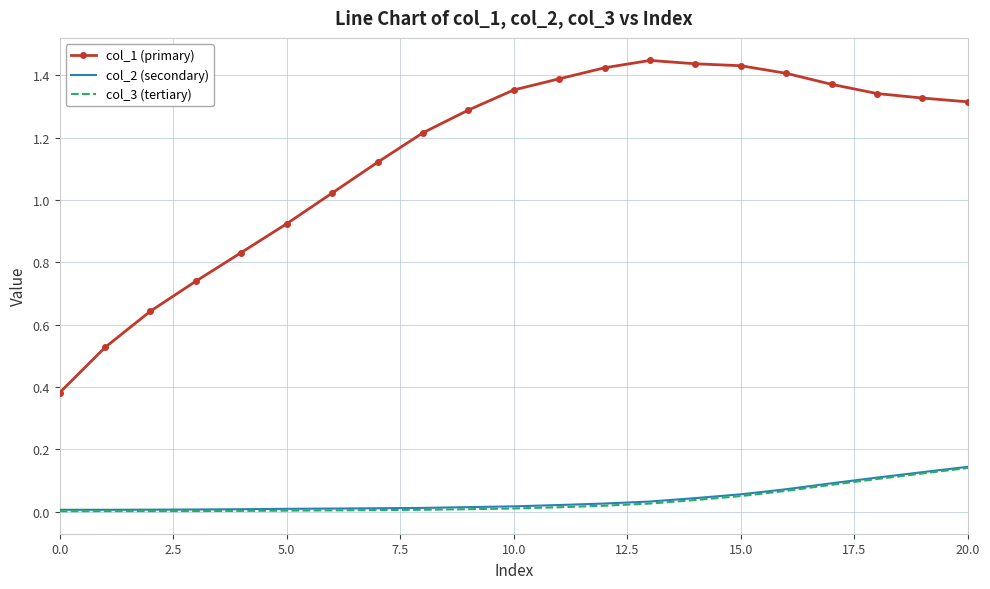

Which series has the largest total across all categories?

col_1 (primary)